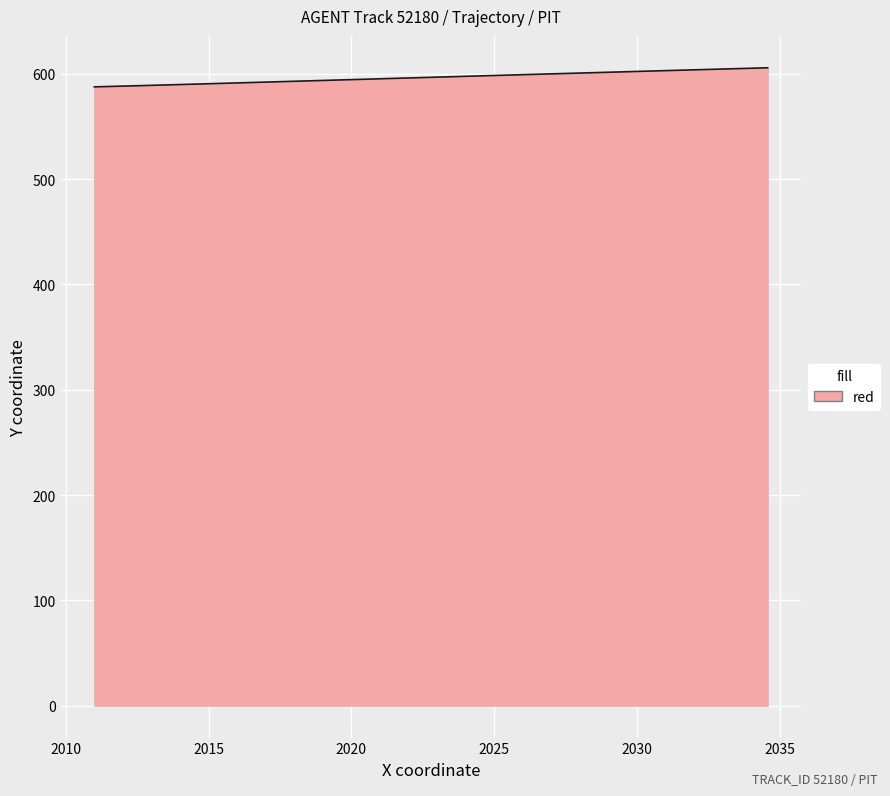

What is the smallest value displayed?

587.6